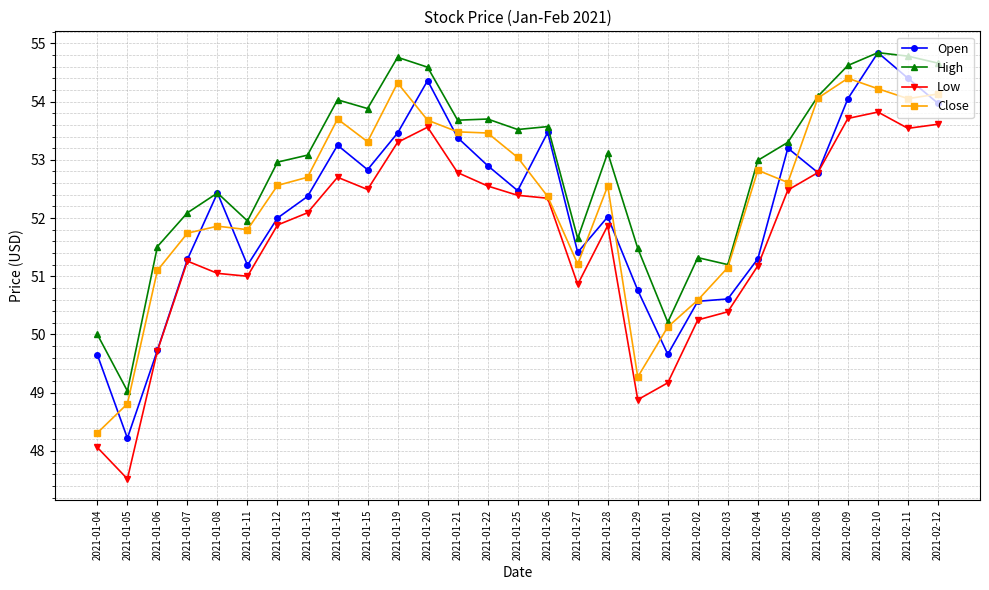

At which category is the sum across all series the highest?

2021-02-10